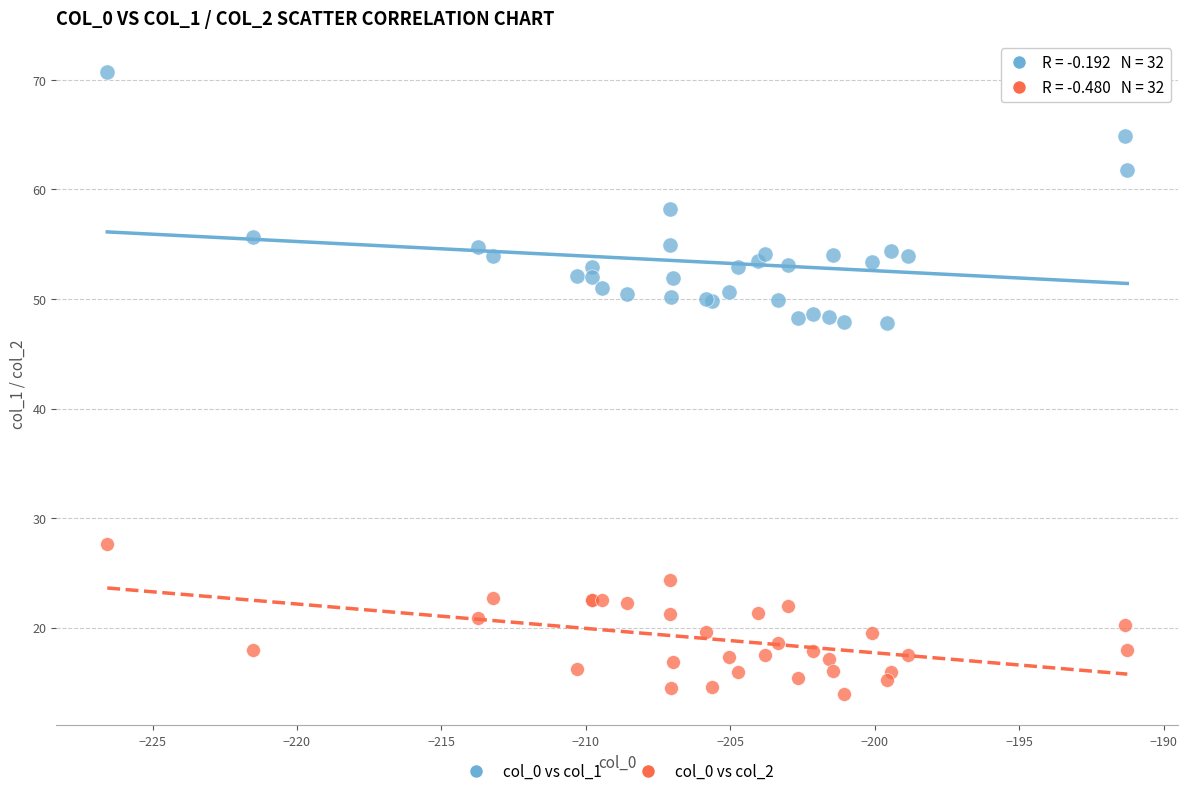

Which series reaches the minimum Y coordinate?

col_0 vs col_2